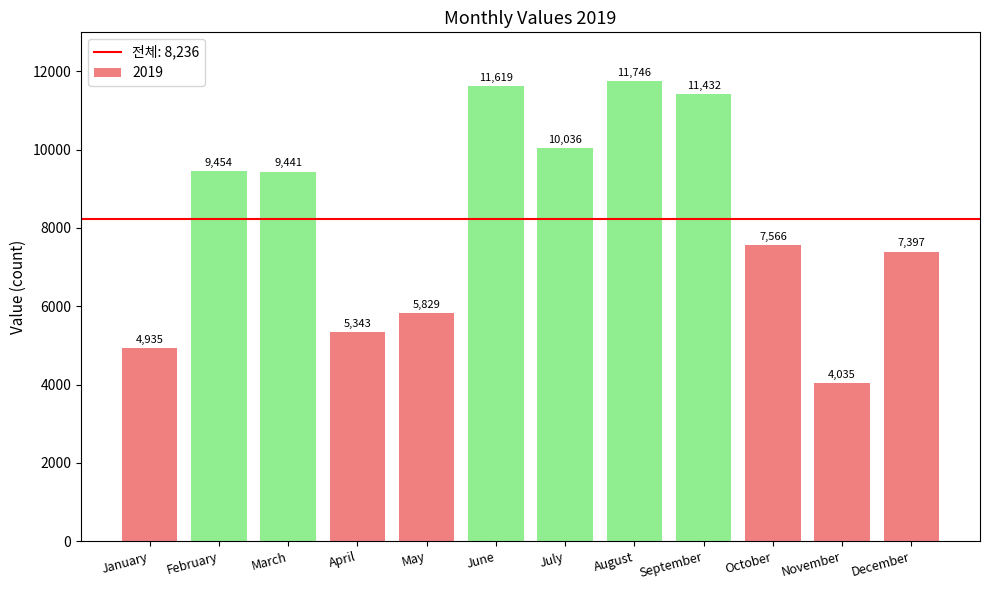

What is the maximum value shown in the chart?

11746